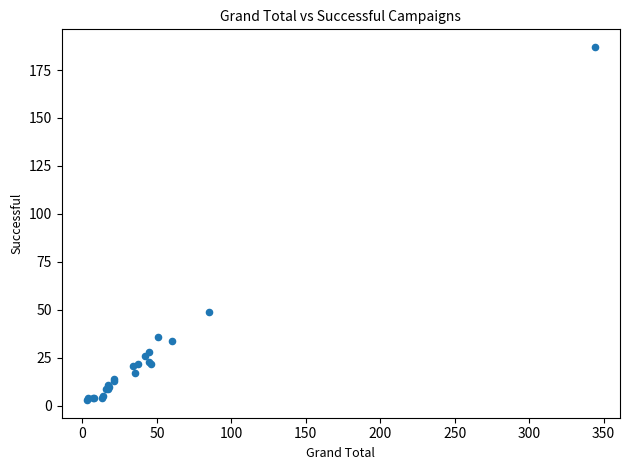

What Y value in the scatter plot is closest to 95?

49